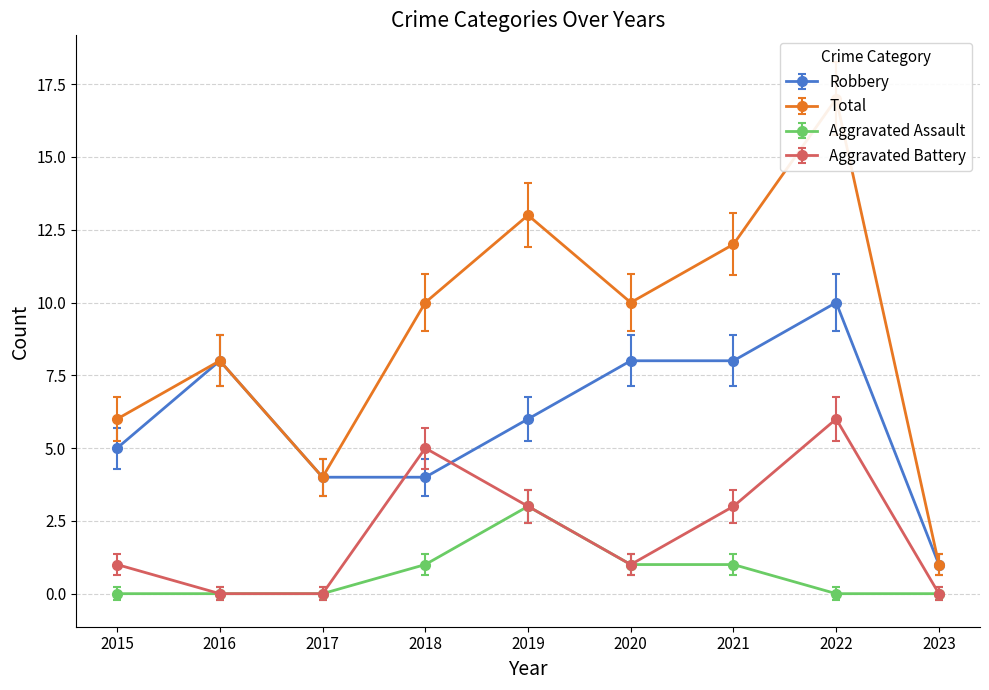

Which series has the largest total across all categories?

Total